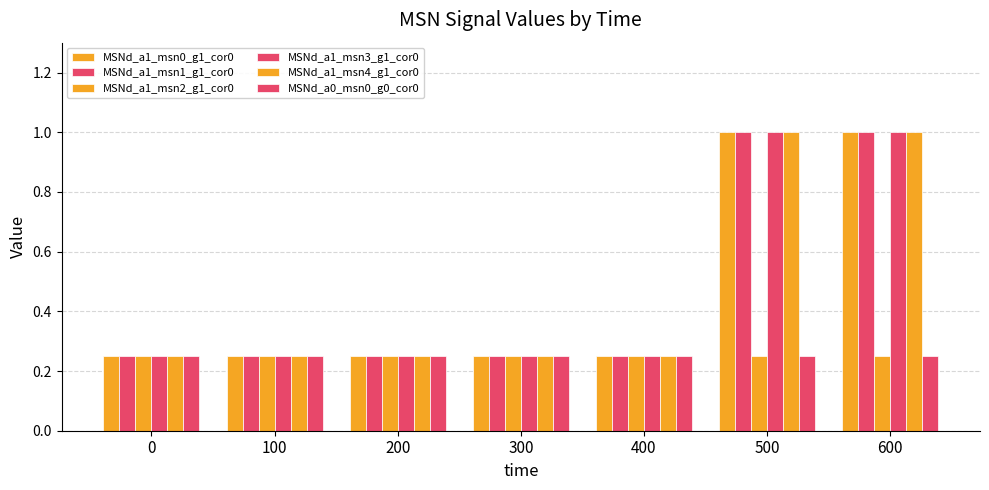

What is the average value of the MSNd_a1_msn3_g1_cor0 series?

0.5